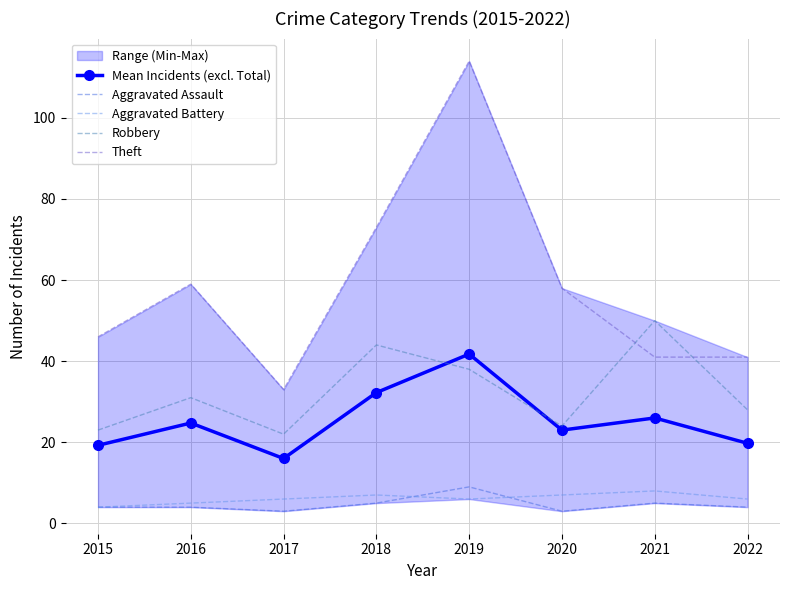

What is the value of the Mean Incidents (excl. Total) point at the 8th from the left?

19.8